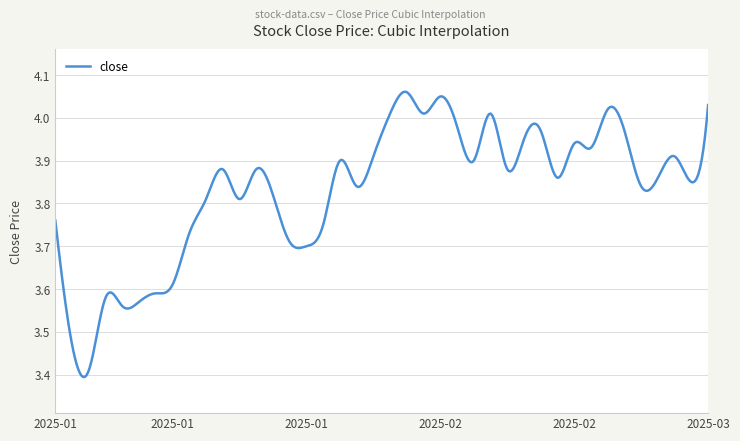

What is the difference between the maximum and minimum values?

0.7